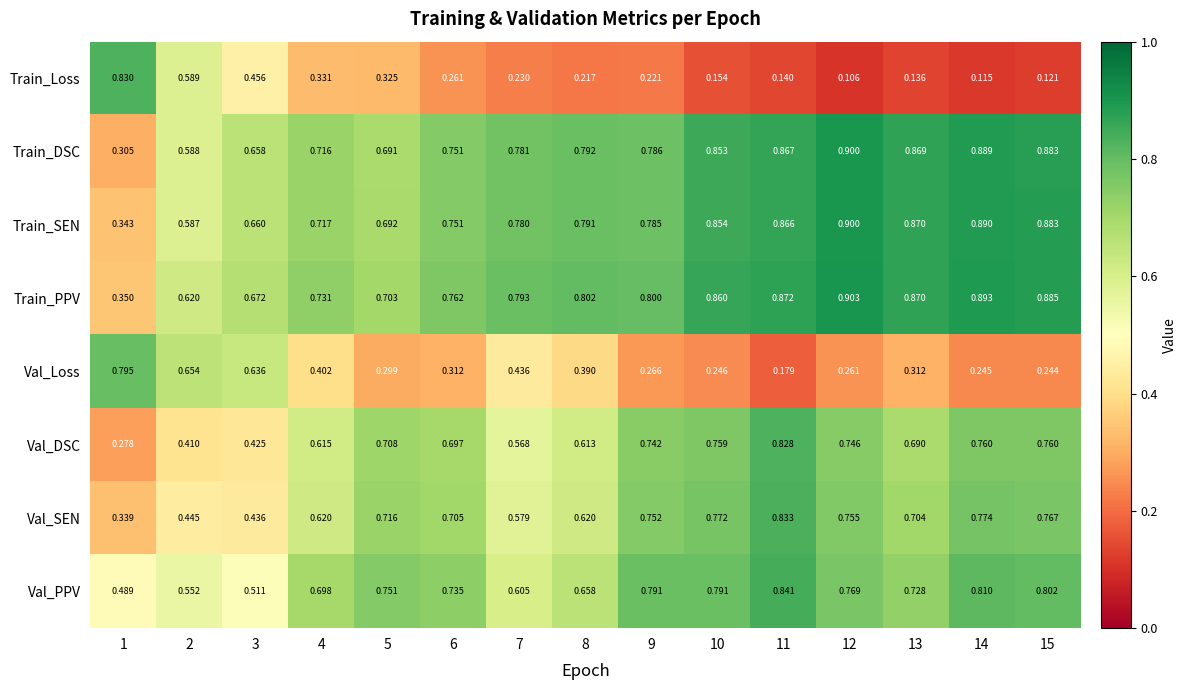

Between 11 and 13, which series saw the biggest shift?

Val_DSC